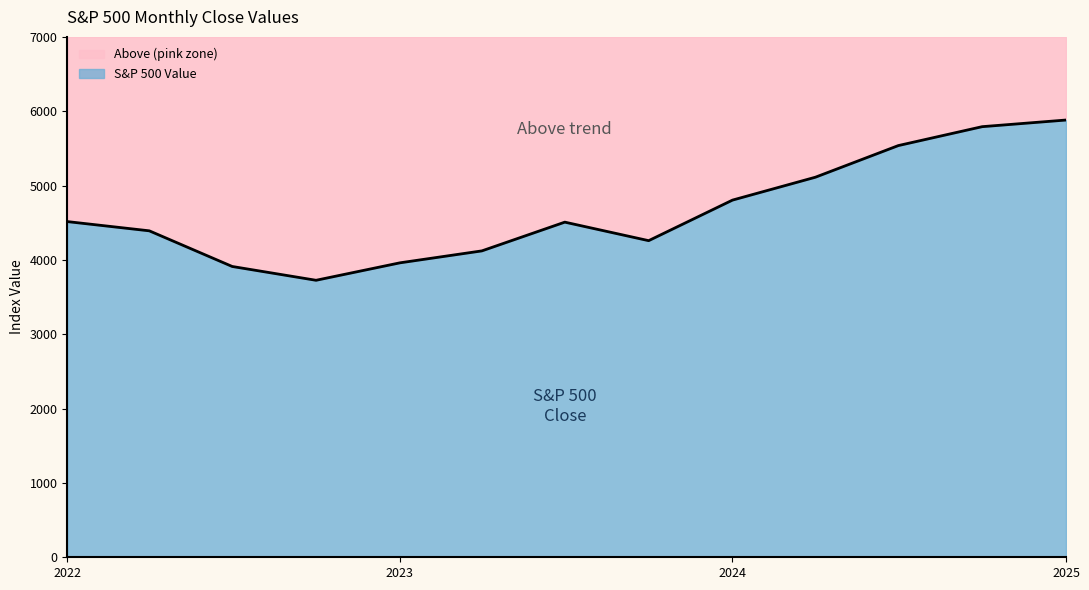

What is the difference between the maximum and minimum values in the S&P 500 Value series?

2155.6